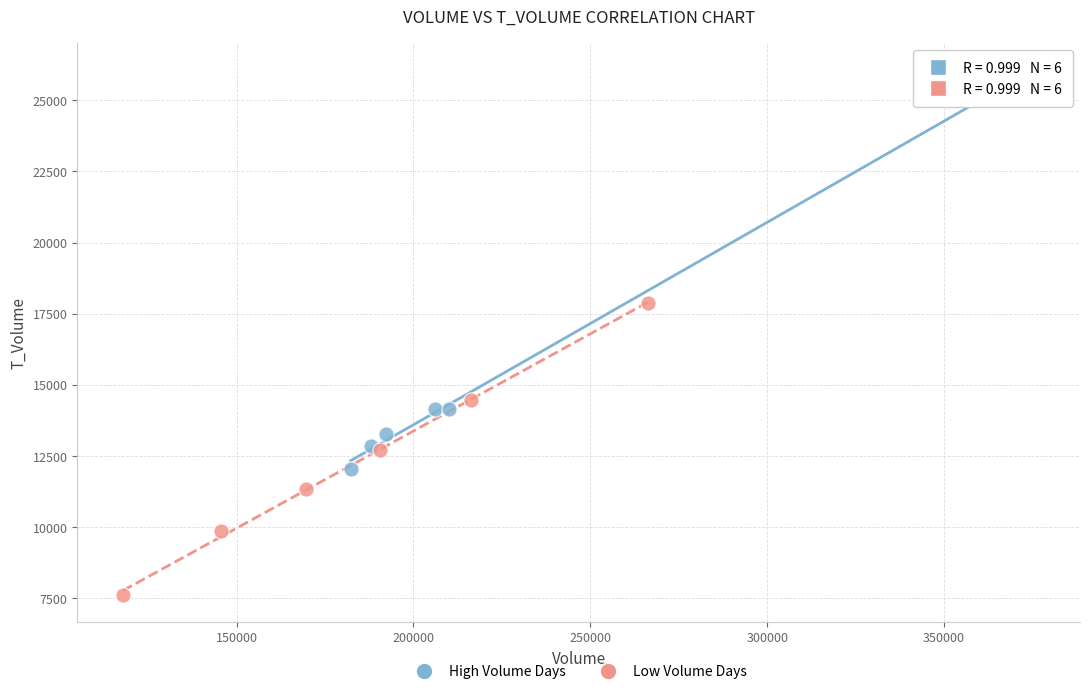

What are all the series names shown in the legend?

High Volume Days, Low Volume Days